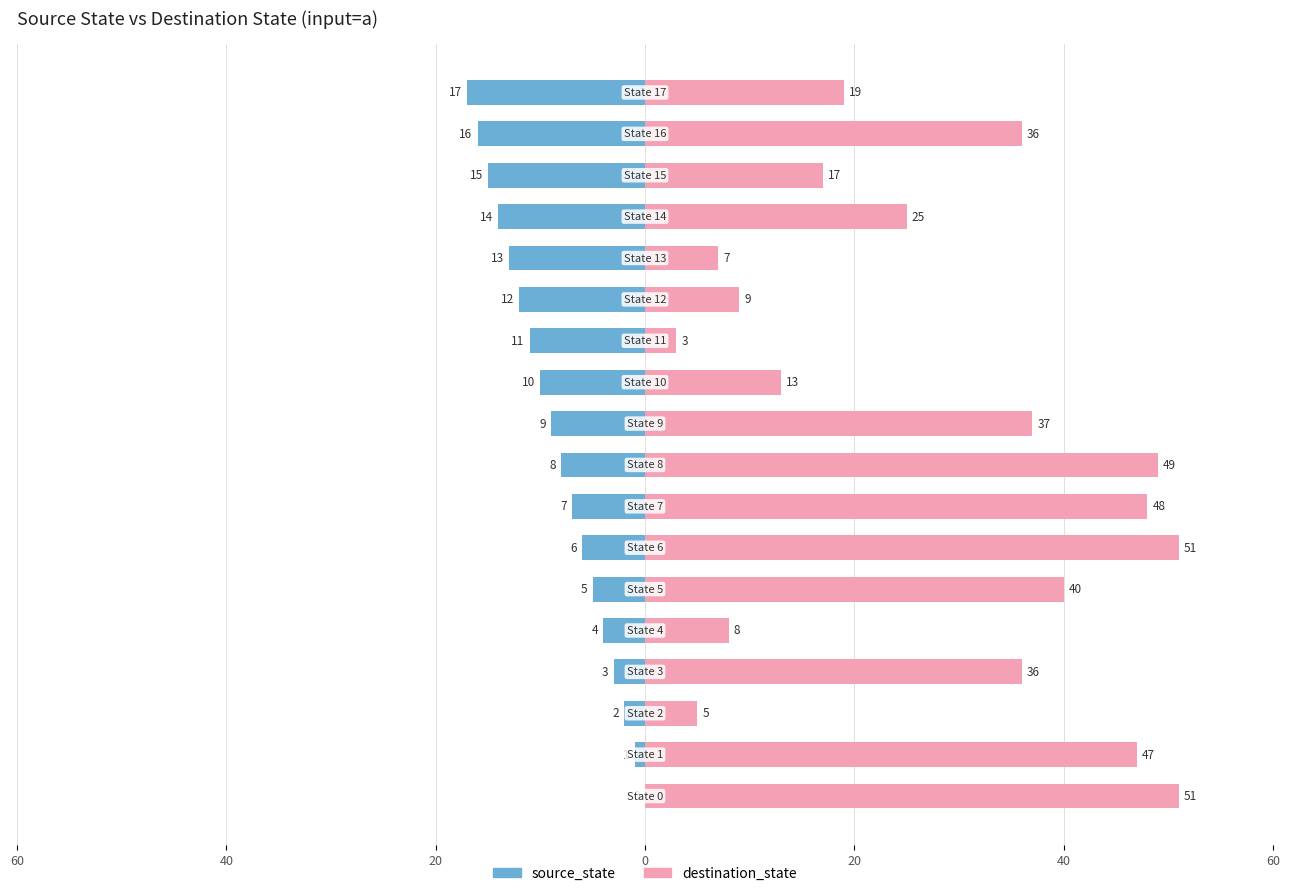

How many values in the source_state series are below -8?

9